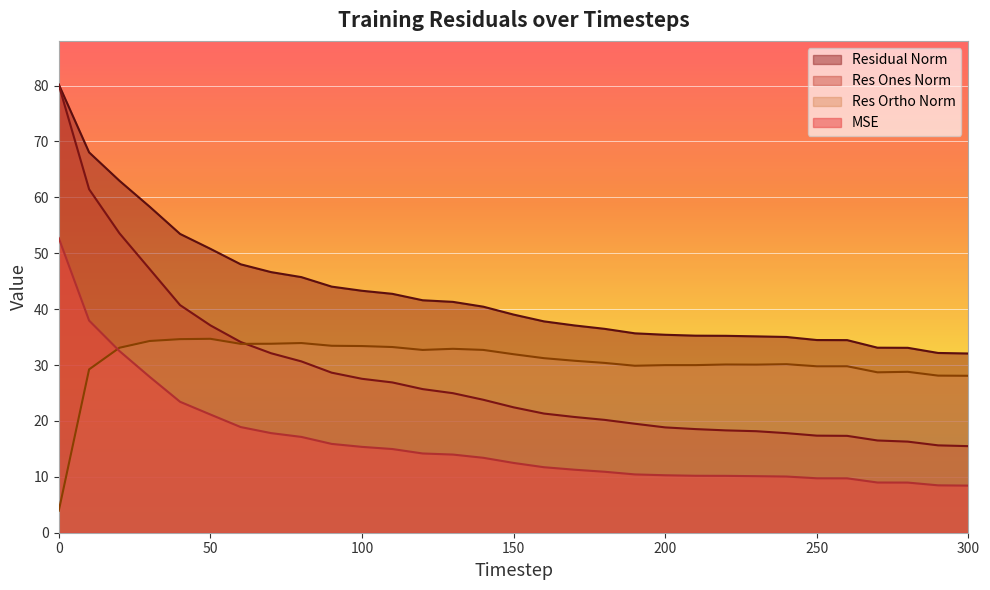

True or false: mse and residual_norm intersect in this chart.

False